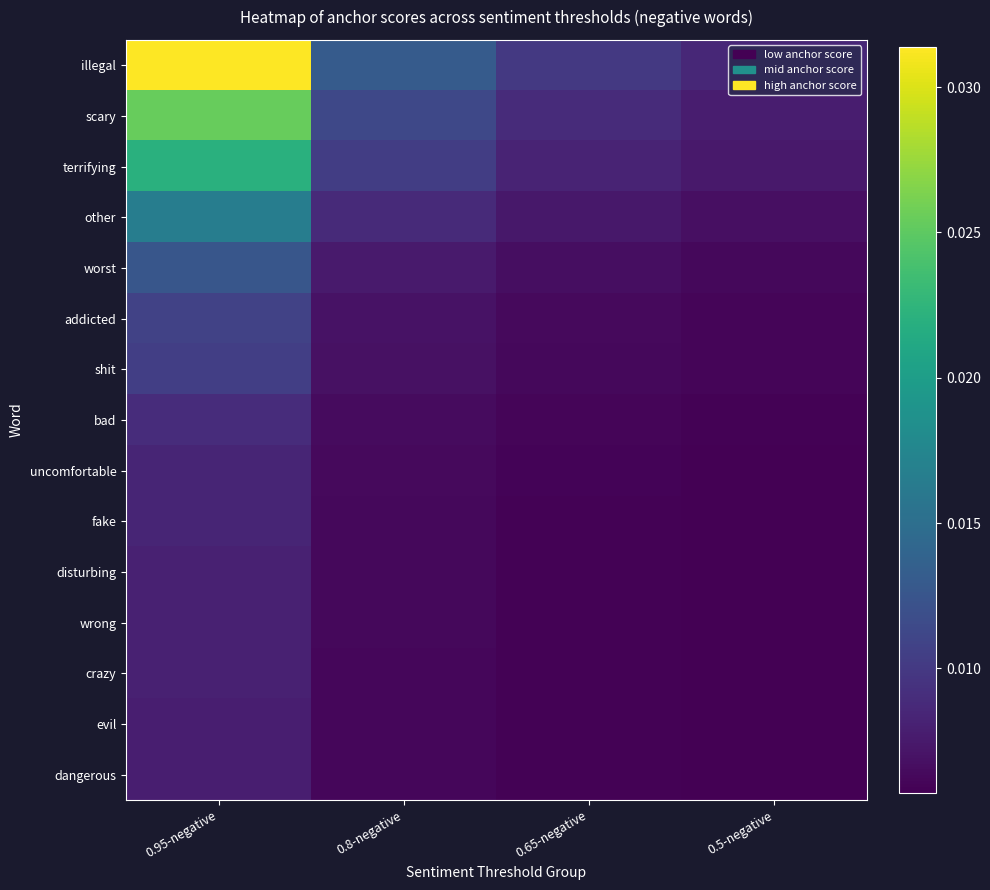

At which category is the sum across all series the highest?

0.95-negative